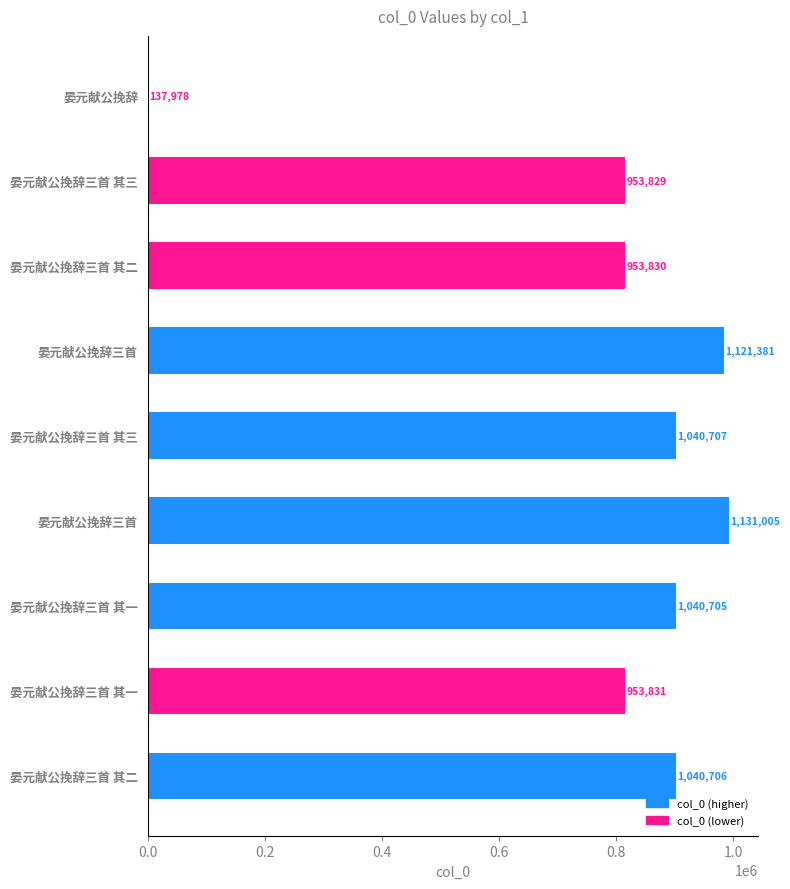

Are the bars grouped side by side (vs. stacked)?

No